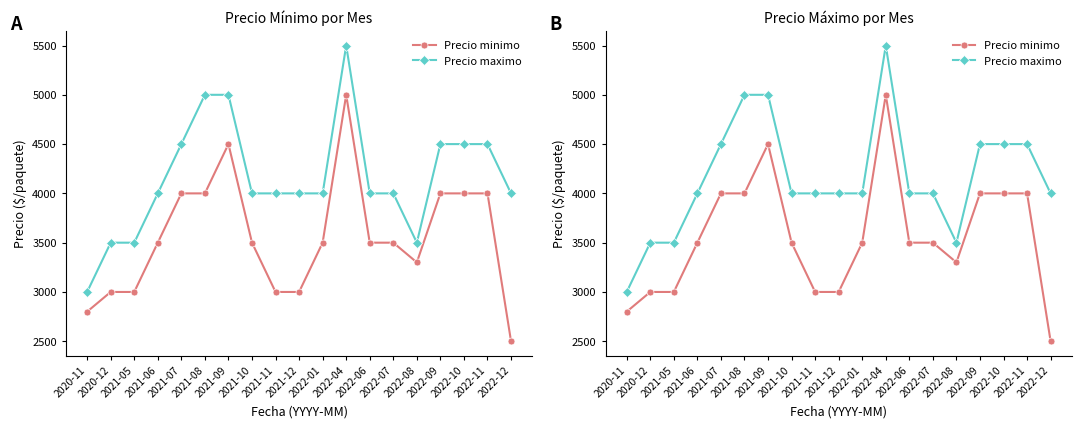

How many data points in Precio maximo are less than 4000?

4